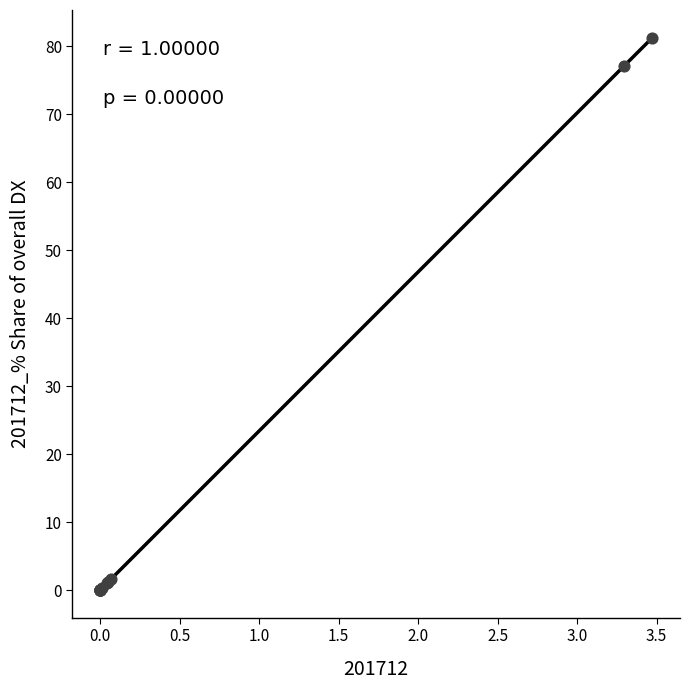

What Y value in the scatter plot is closest to 40?

77.0